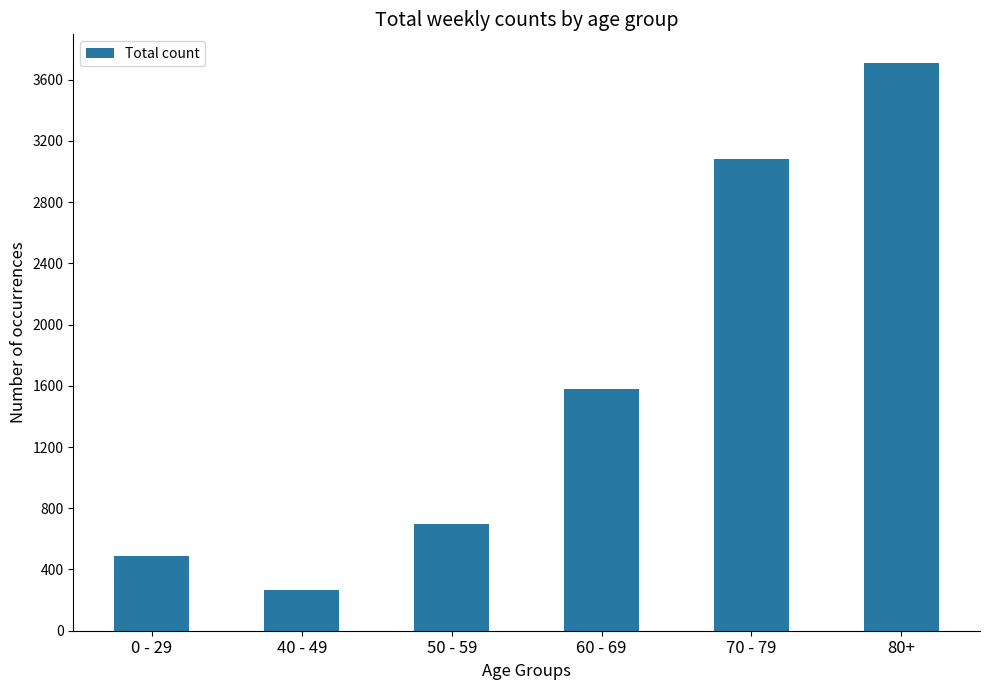

What is the change in value from 0 - 29 to 70 - 79?

+2591